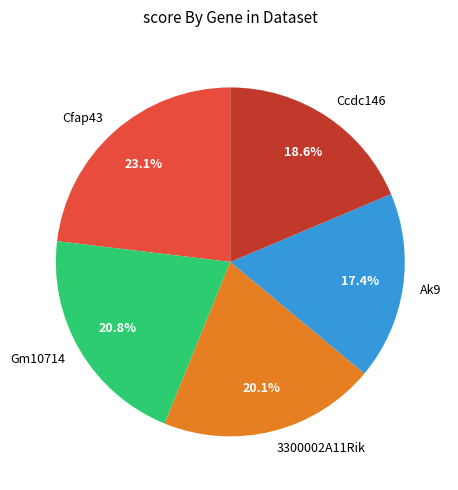

How many slices are in this pie chart?

5